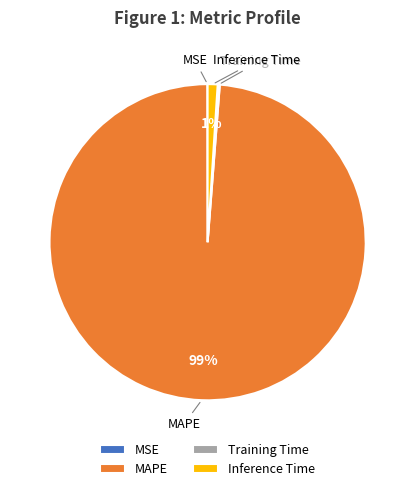

Is it true that MAPE is 99% of the pie?

True